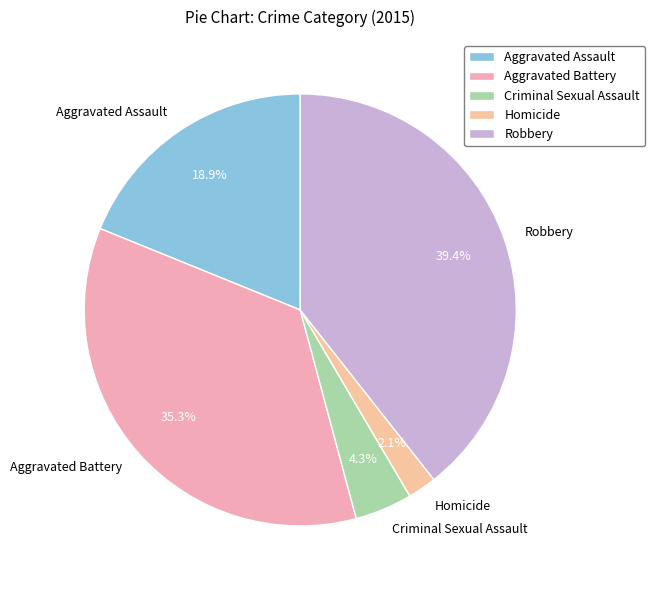

To the nearest percent, what is the difference between the Homicide and Robbery slice percentages?

37%